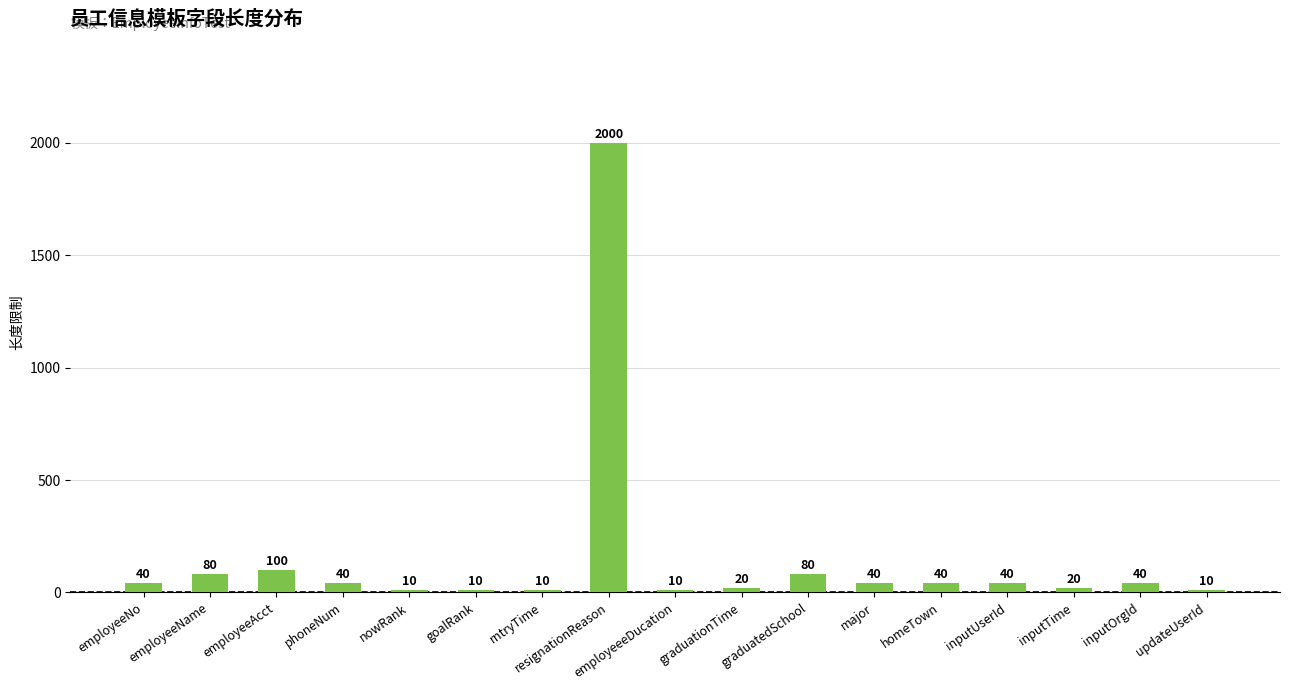

Where is the data nearest to the value 1005?

employeeAcct